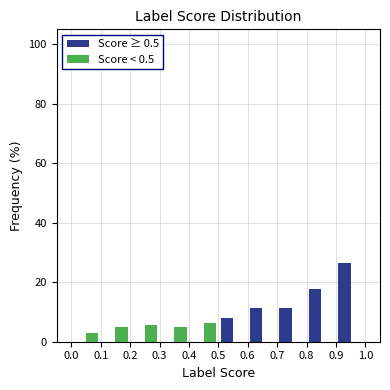

Reading left to right, list every range on the x-axis with the height of the bar of each series over it. The values are not printed on the chart, so give them approximately, as read against the axis.

0.0 to 0.1: Score ≥ 0.5=0	Score < 0.5=2
0.1 to 0.2: Score ≥ 0.5=0	Score < 0.5=6
0.2 to 0.3: Score ≥ 0.5=0	Score < 0.5=6
0.3 to 0.4: Score ≥ 0.5=0	Score < 0.5=6
0.4 to 0.5: Score ≥ 0.5=0	Score < 0.5=6
0.5 to 0.6: Score ≥ 0.5=8	Score < 0.5=0
0.6 to 0.7: Score ≥ 0.5=12	Score < 0.5=0
0.7 to 0.8: Score ≥ 0.5=12	Score < 0.5=0
0.8 to 0.9: Score ≥ 0.5=18	Score < 0.5=0
0.9 to 1.0: Score ≥ 0.5=26	Score < 0.5=0